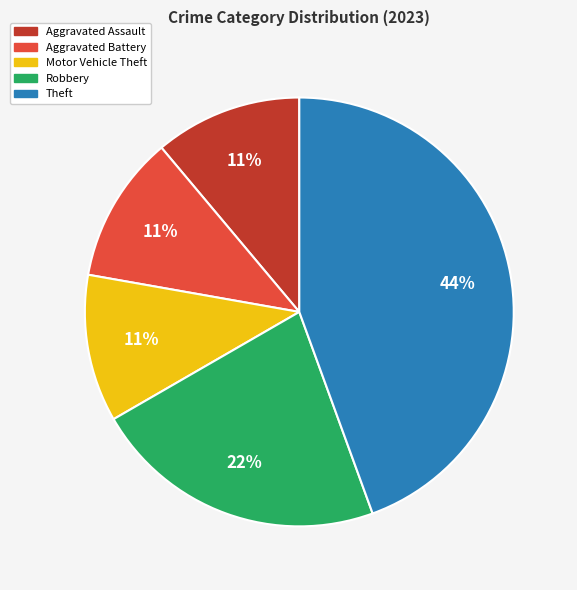

To the nearest percent, what is the difference between the largest and smallest slice percentages?

33%